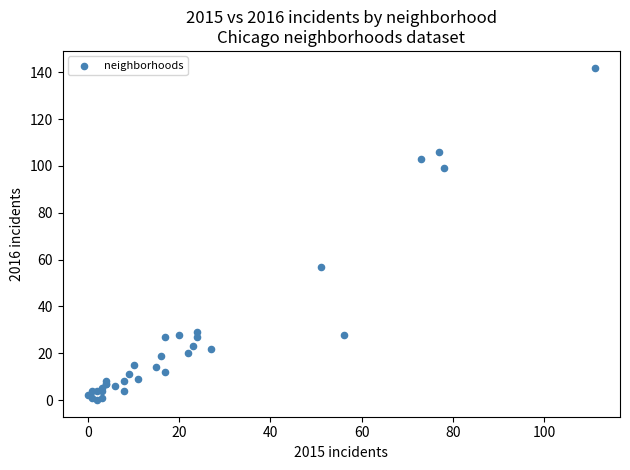

What Y value in the scatter plot is closest to 71?

57